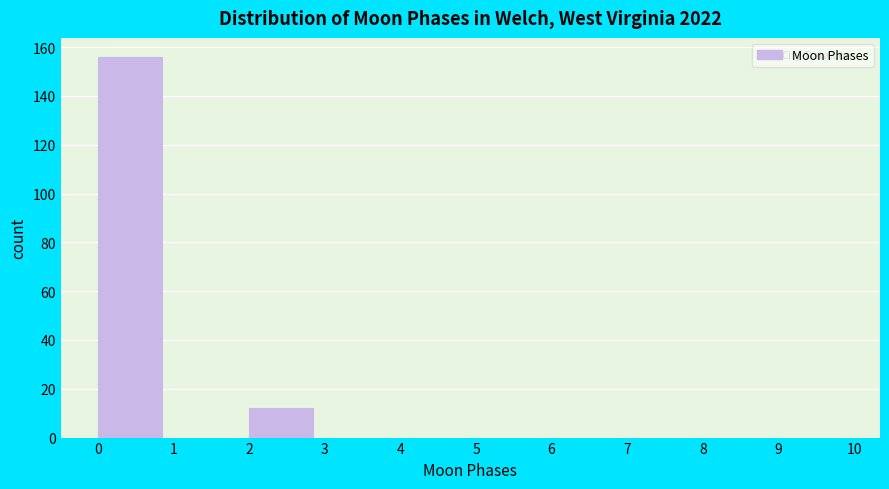

Reading left to right, list every bar in this chart as the range it spans on the x-axis followed by its height. The values are not printed on the chart, so give them approximately, as read against the axis.

0 to 1: 156
1 to 2: 0
2 to 3: 12
3 to 4: 0
4 to 5: 0
5 to 6: 0
6 to 7: 0
7 to 8: 0
8 to 9: 0
9 to 10: 0